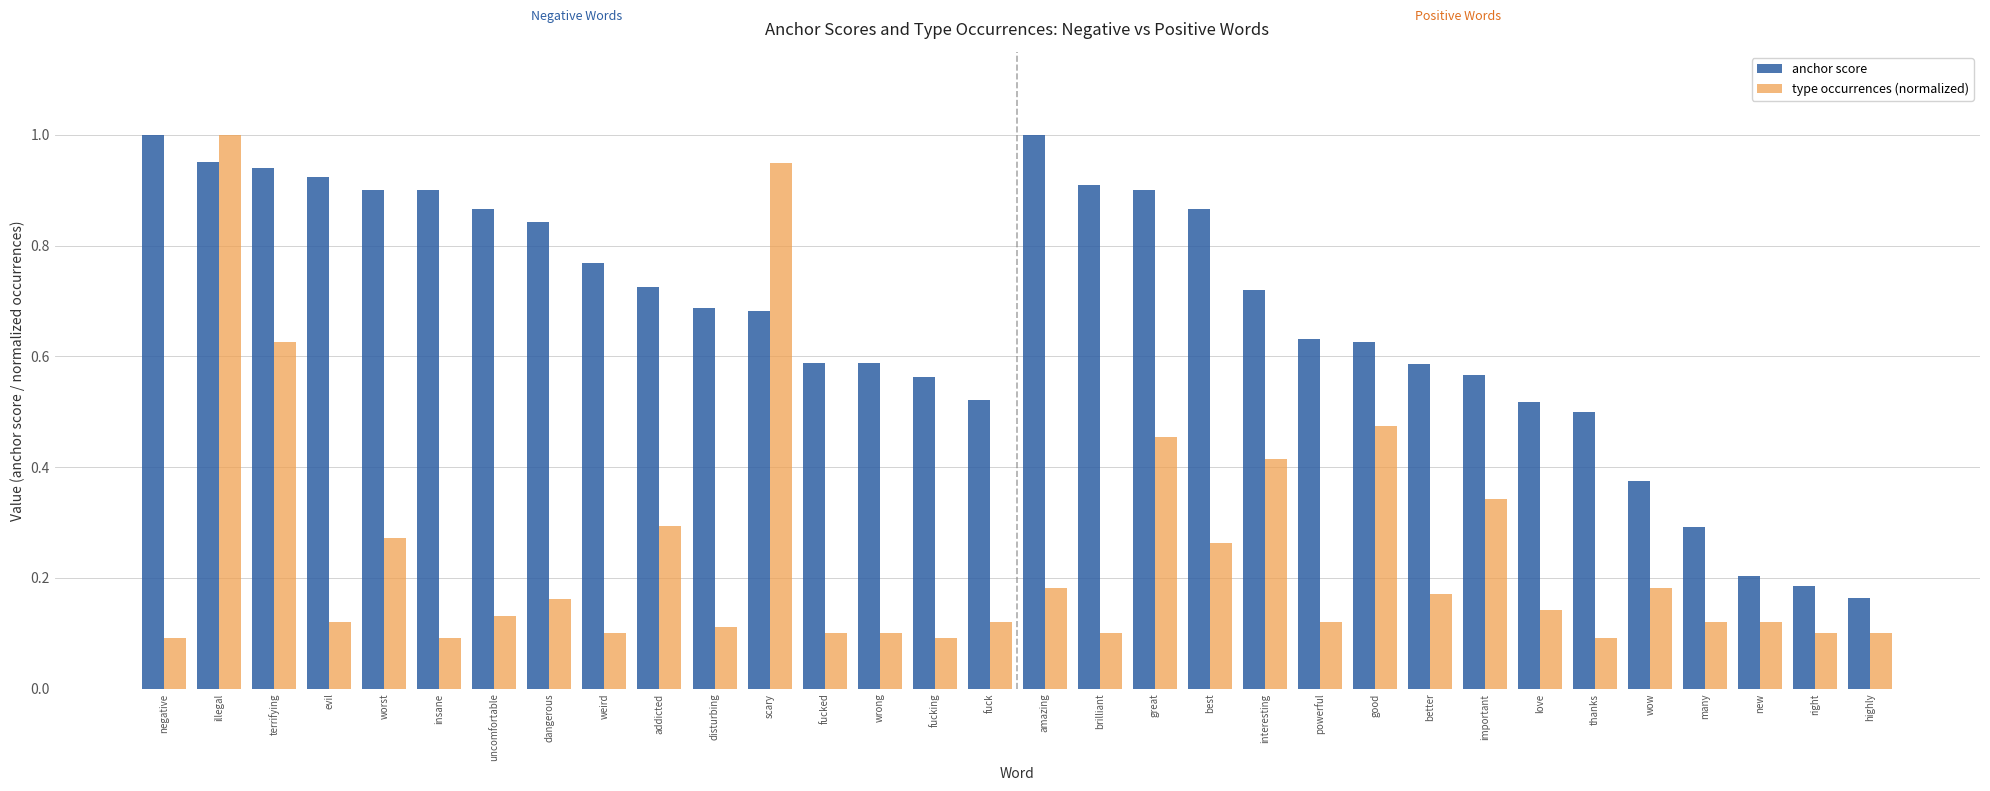

At how many categories does at least one series exceed 0?

32